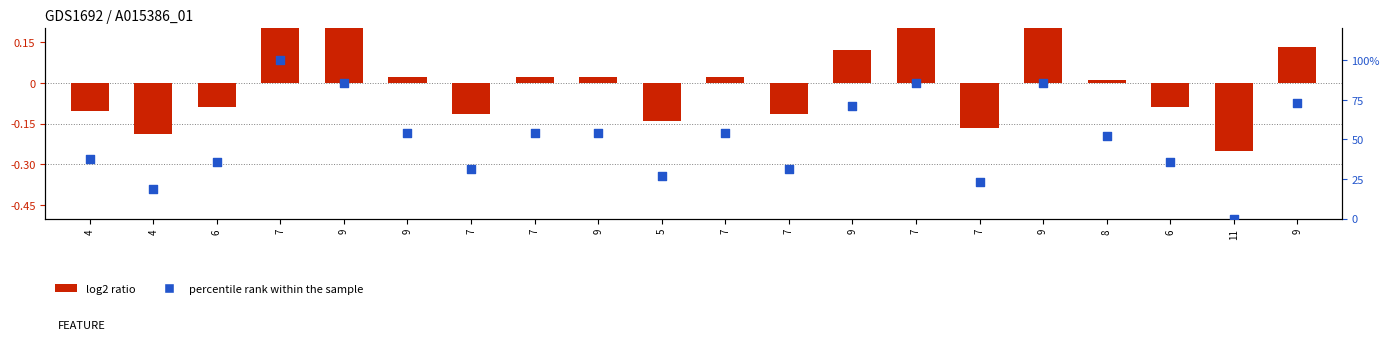

Which series reaches the maximum Y coordinate?

percentile rank within the sample